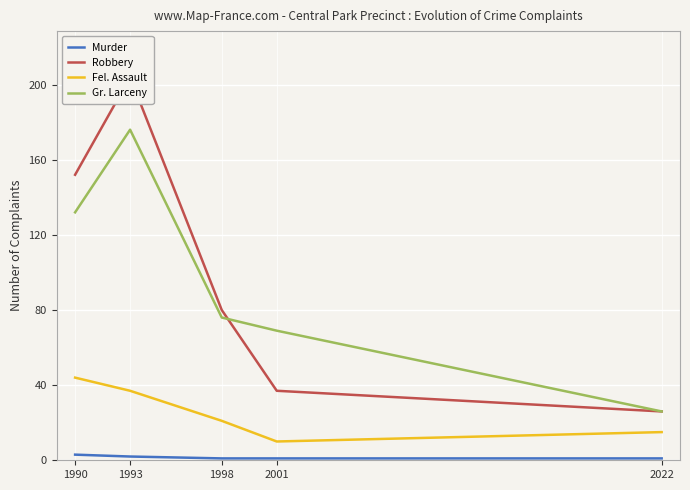

Between 1990 and 2022, which series saw the biggest shift?

Robbery